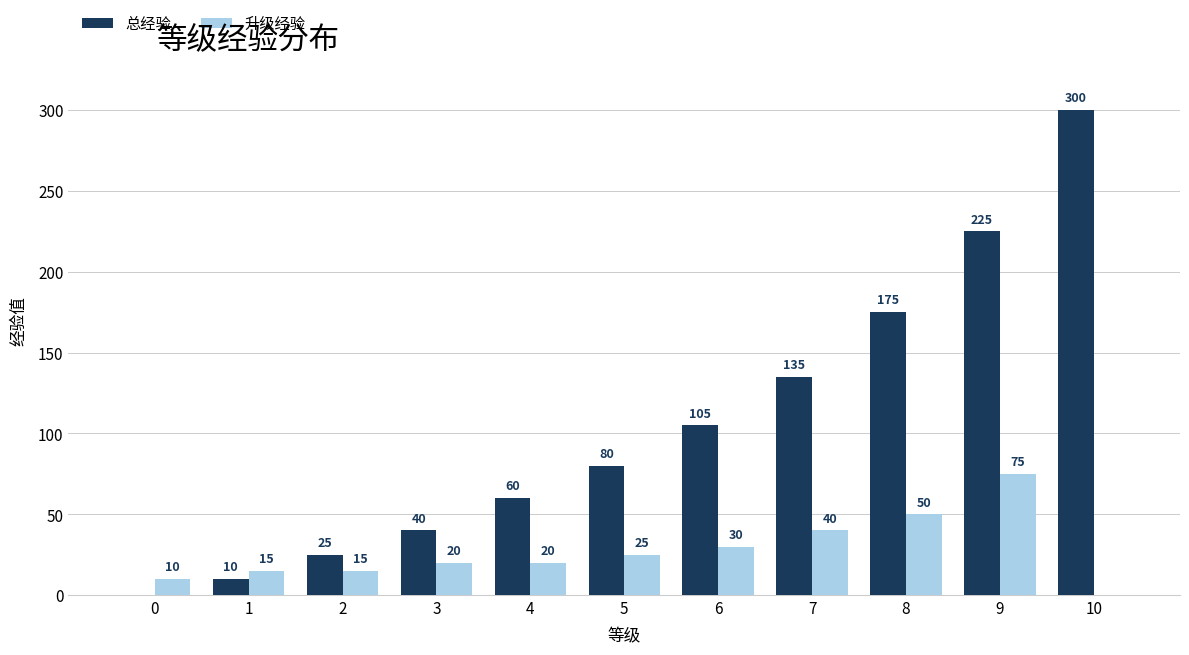

What is the average value of the 升级经验 series?

27